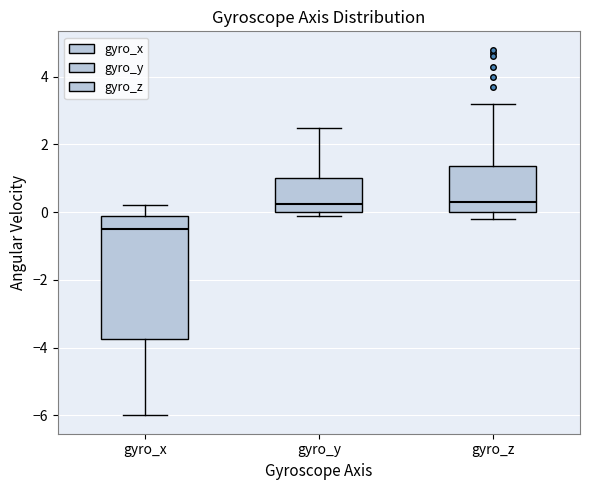

Where is the upper edge of the box for gyro_y on the y-axis? The values are not printed on the chart, so give them approximately, as read against the axis.

1.0